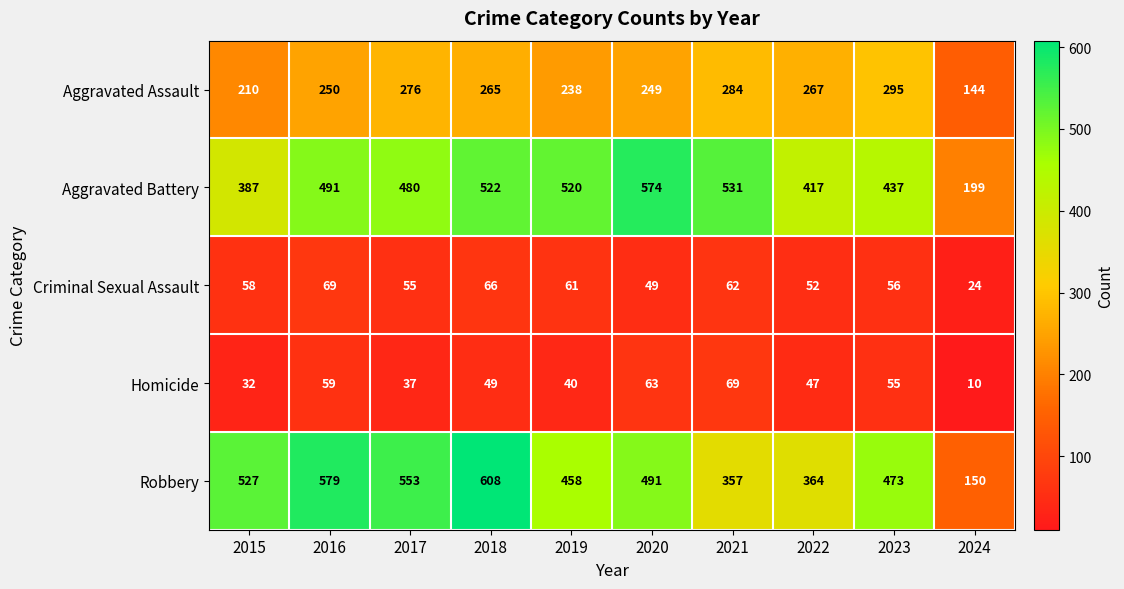

Count the number of categories in the chart.

10